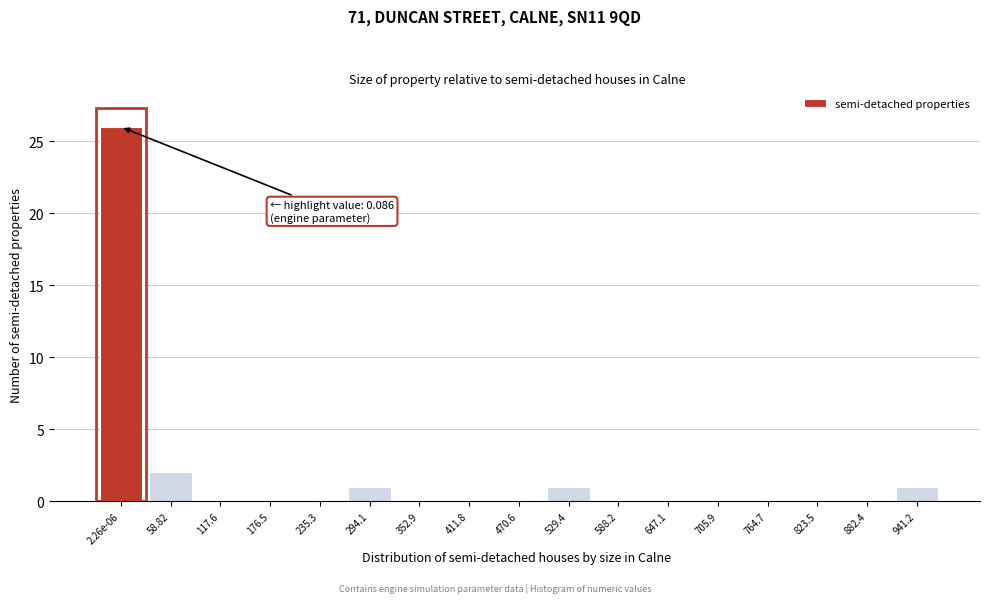

Reading left to right, extract all data points from this chart.

2.26e-06=26	58.82=2	117.6=0	176.5=0	235.3=0	294.1=1	352.9=0	411.8=0	470.6=0	529.4=1	588.2=0	647.1=0	705.9=0	764.7=0	823.5=0	882.4=0	941.2=1